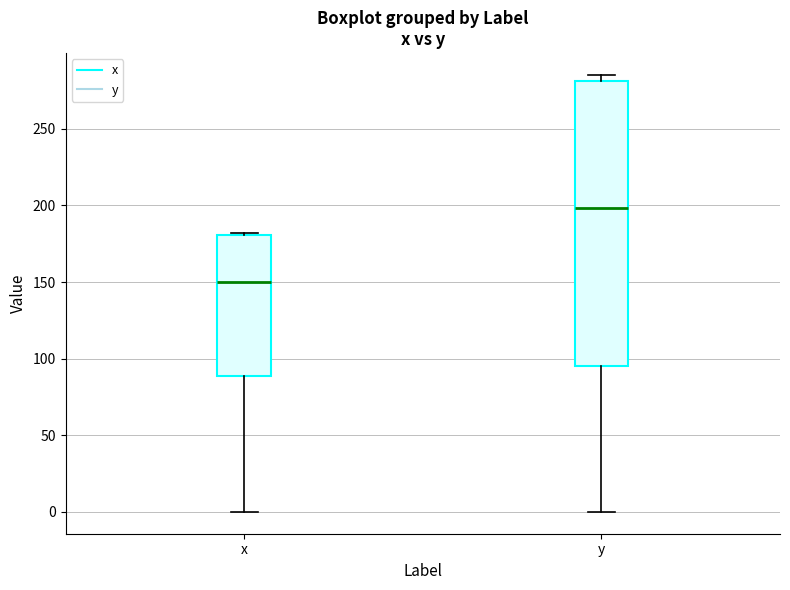

Where does the median line of the box for y sit on the y-axis? The values are not printed on the chart, so give them approximately, as read against the axis.

200